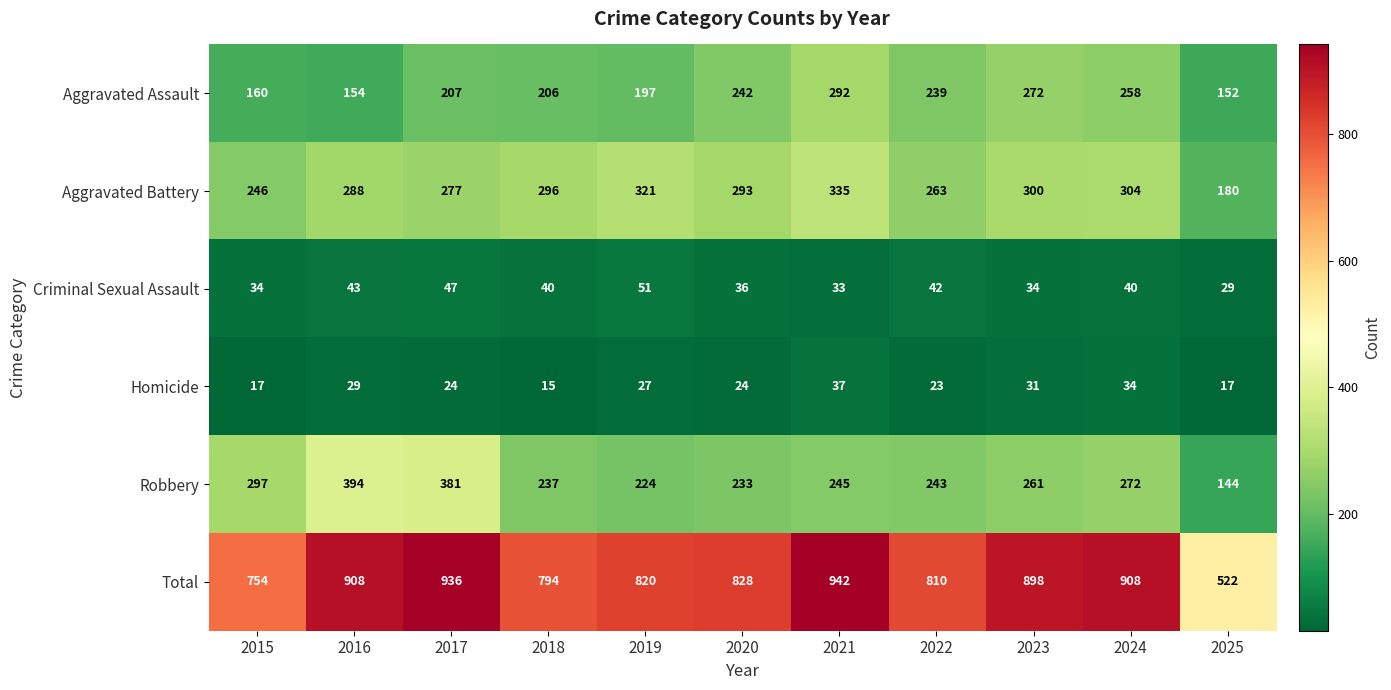

At which category does the chart reach its peak across all series?

2021